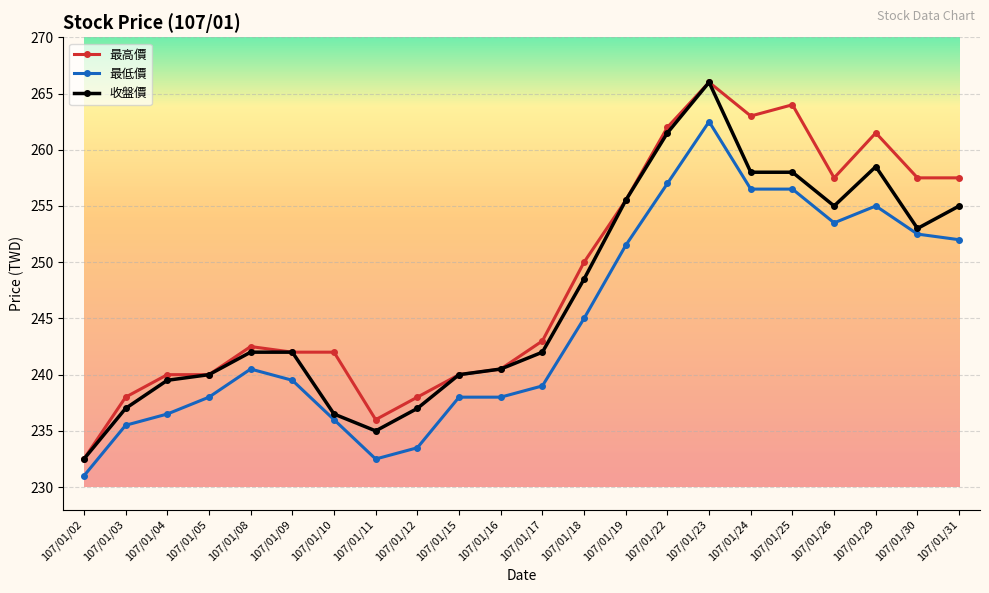

Rank the series by their average value, from highest to lowest.

最高價, 收盤價, 最低價